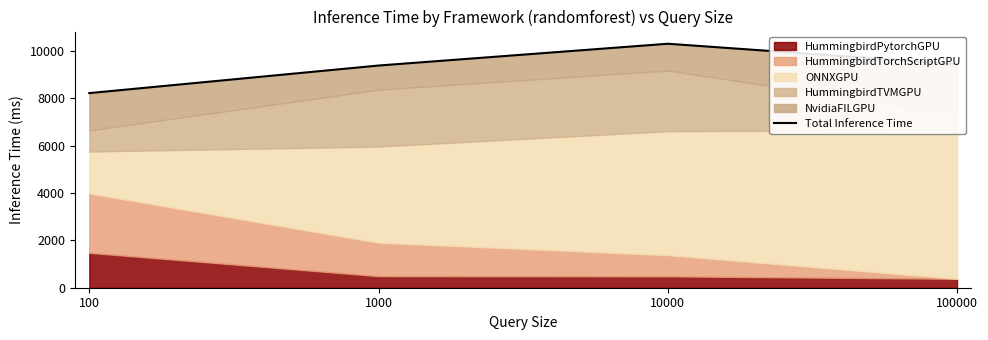

The value at 100000 is 16602.9. True or false?

False